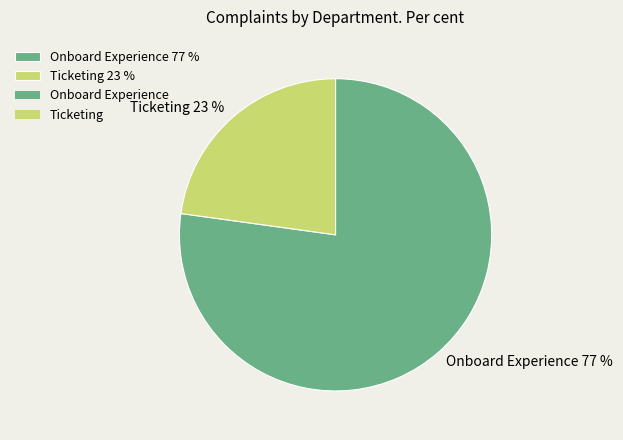

Combined, do Ticketing 23 % and Onboard Experience 77 % account for over 50%?

Yes